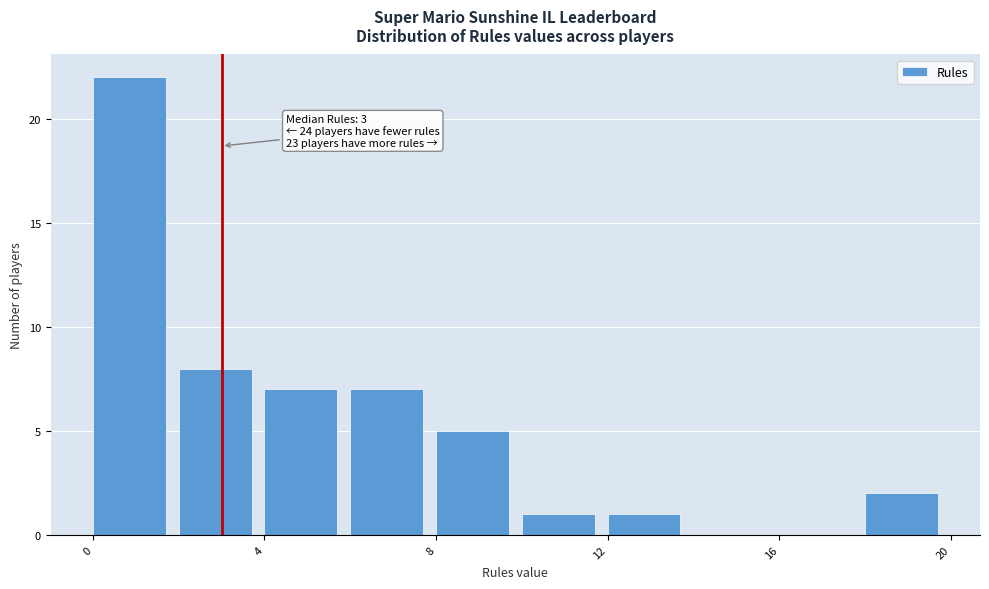

Over which range of the x-axis is the bar tallest?

0 to 2